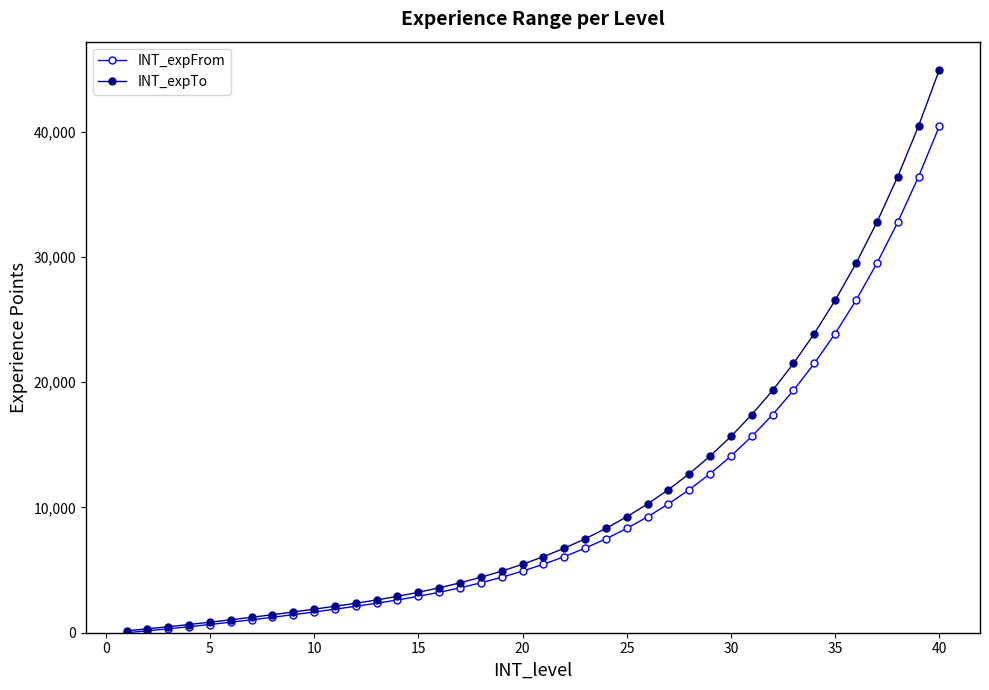

What is the greatest value displayed?

44925